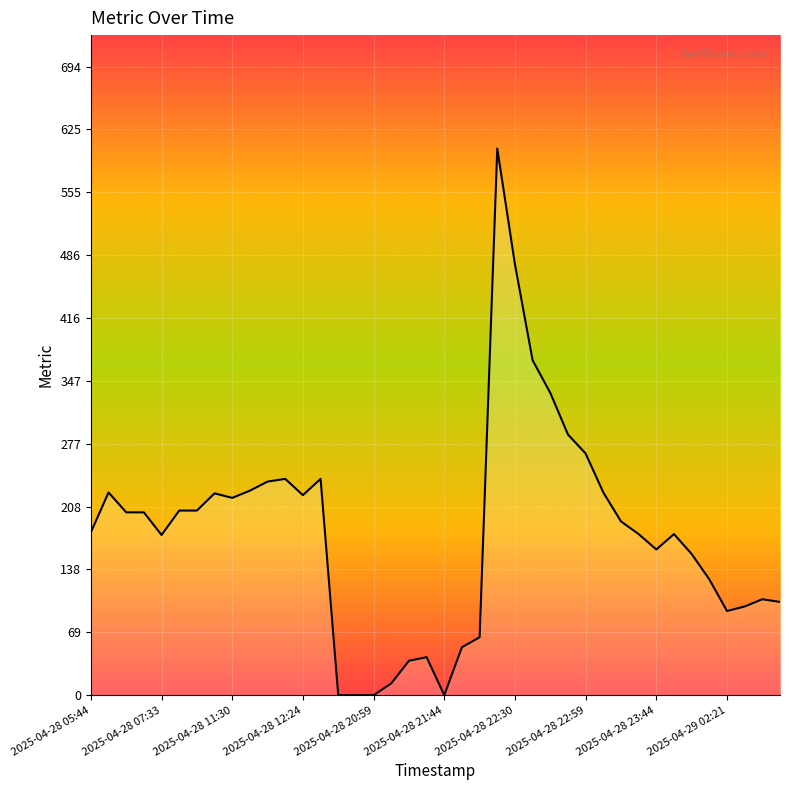

What is the greatest value displayed?

604